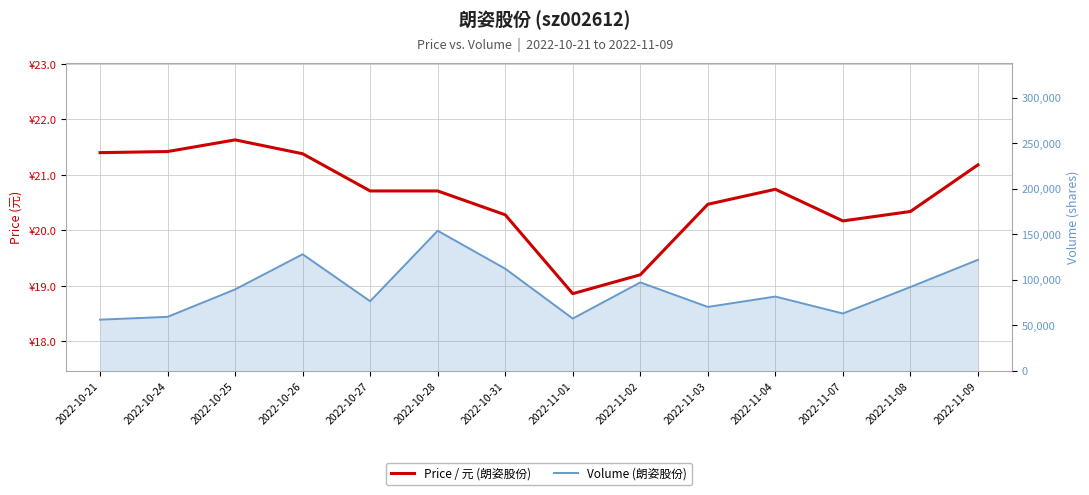

Where is the first local minimum for Volume (朗姿股份)?

2022-10-27